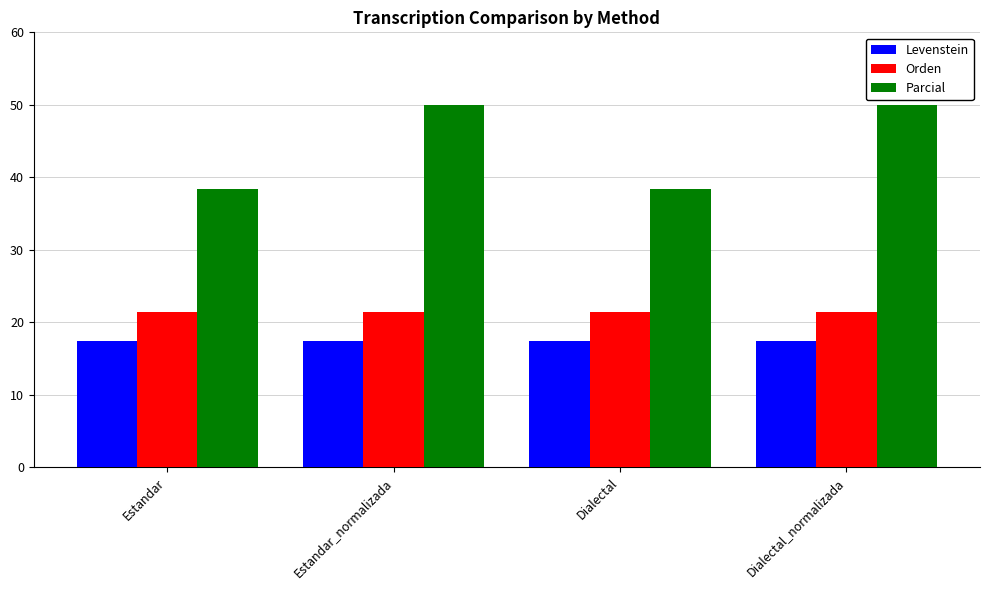

What is the maximum value shown in the chart?

50.0